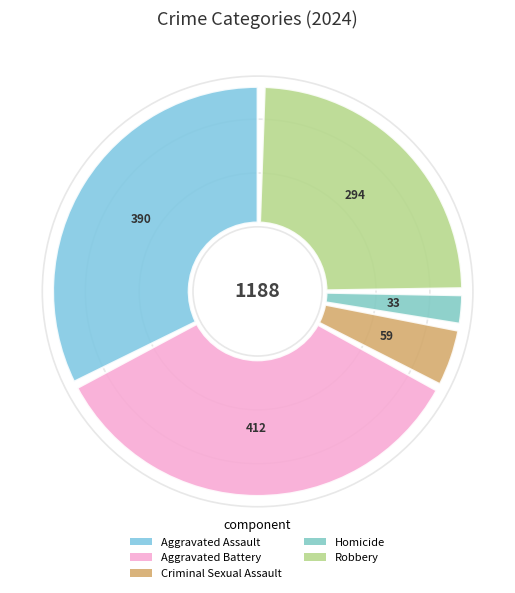

Which category has the biggest portion of the pie?

Aggravated Battery